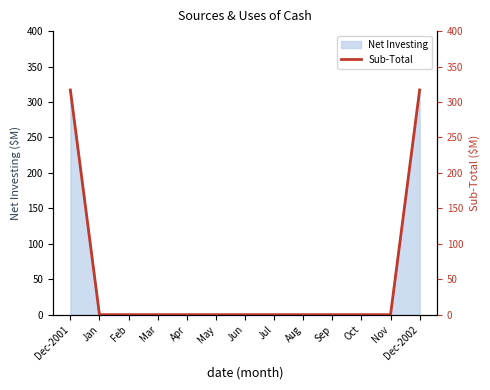

The chart shows a value of 134 at Dec-2002. True or false?

False